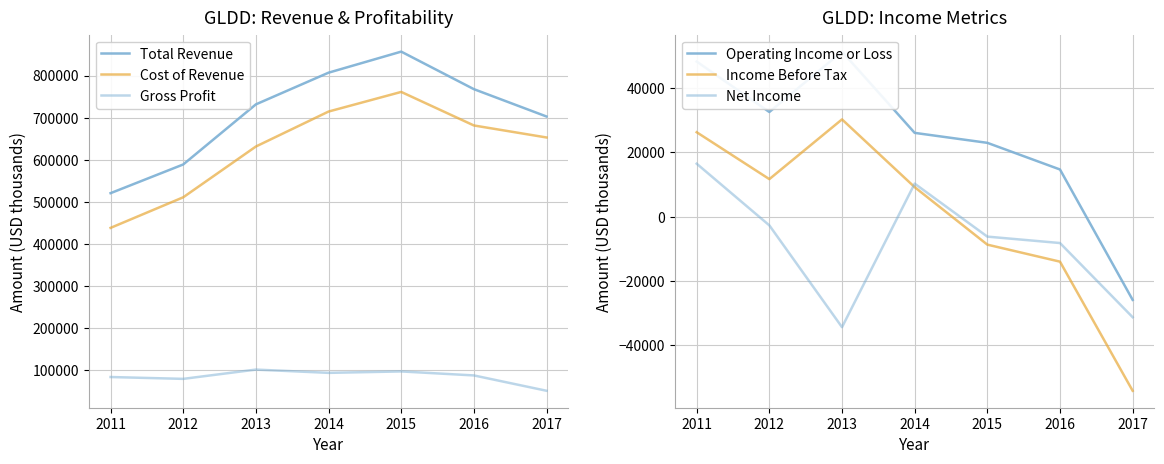

Where is the first local maximum for Cost of Revenue?

2015